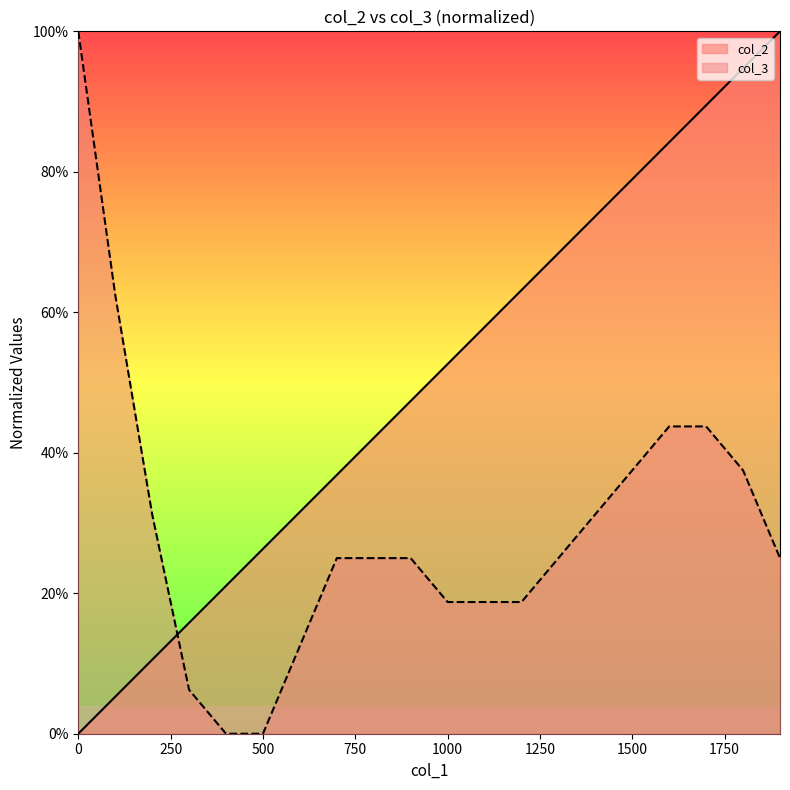

Rank the categories by col_3 value from lowest to highest.

400, 500, 300, 600, 1000, 1100, 1200, 700, 800, 900, 1300, 1900, 200, 1400, 1500, 1800, 1600, 1700, 100, 0